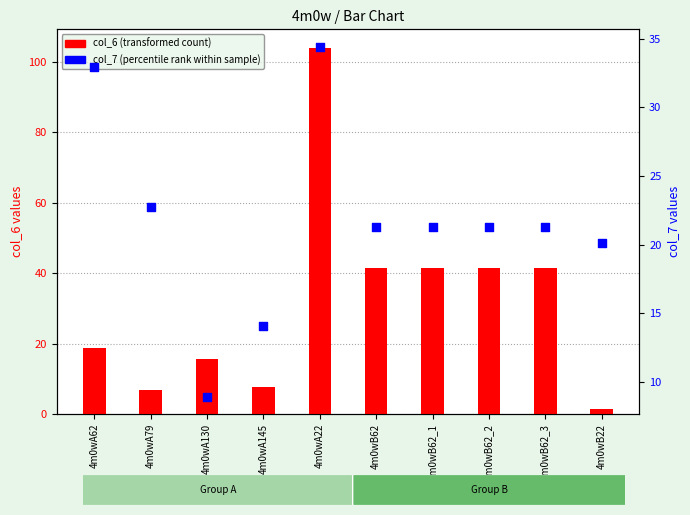

Which series contains the lowest Y value?

col_6 (transformed count)